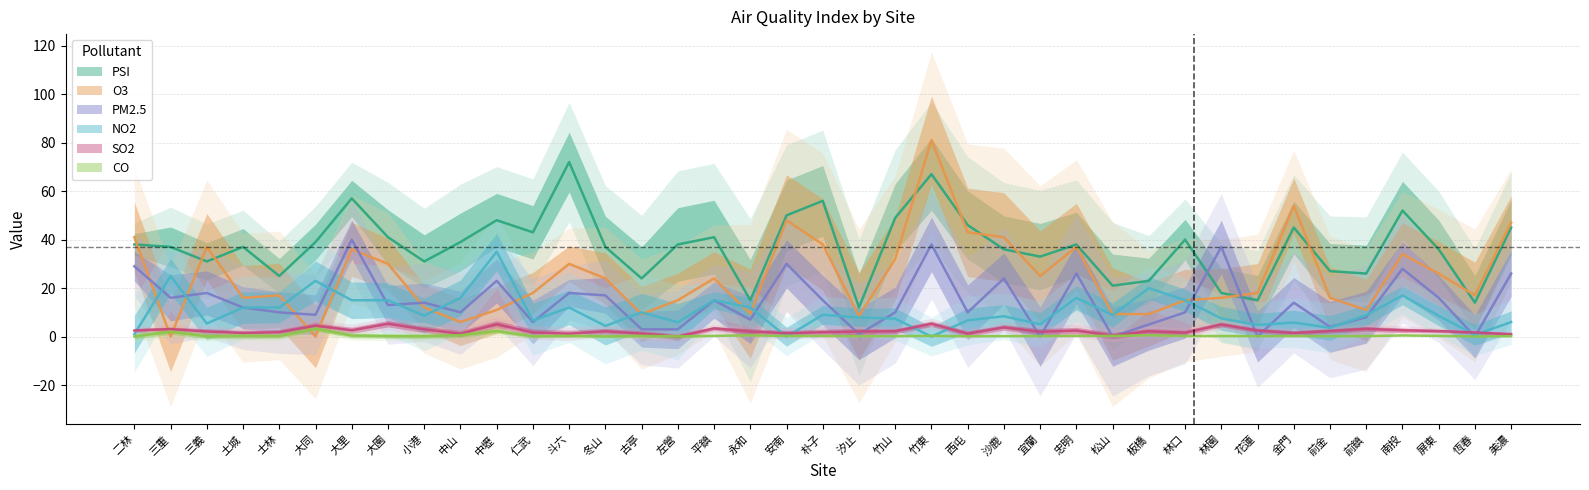

Rank the categories by O3 value from highest to lowest.

竹東, 金門, 安南, 美濃, 西屯, 二林, 沙鹿, 朴子, 三義, 忠明, 大里, 南投, 竹山, 大園, 斗六, 屏東, 宜蘭, 冬山, 平鎮, 仁武, 花蓮, 士林, 恆春, 土城, 林園, 前金, 左營, 林口, 小港, 中壢, 前鎮, 永和, 古亭, 松山, 板橋, 汐止, 中山, 三重, 大同